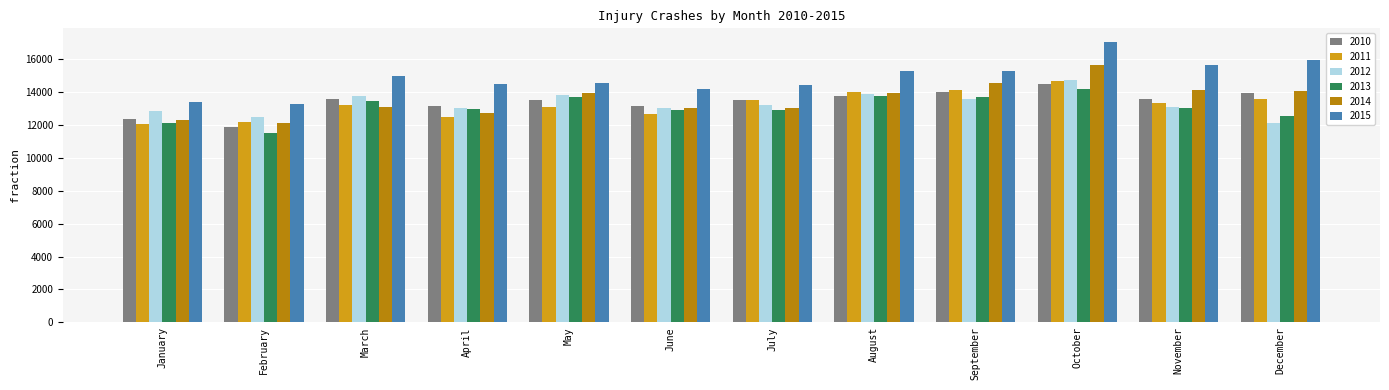

At how many categories does at least one series exceed 13599?

10